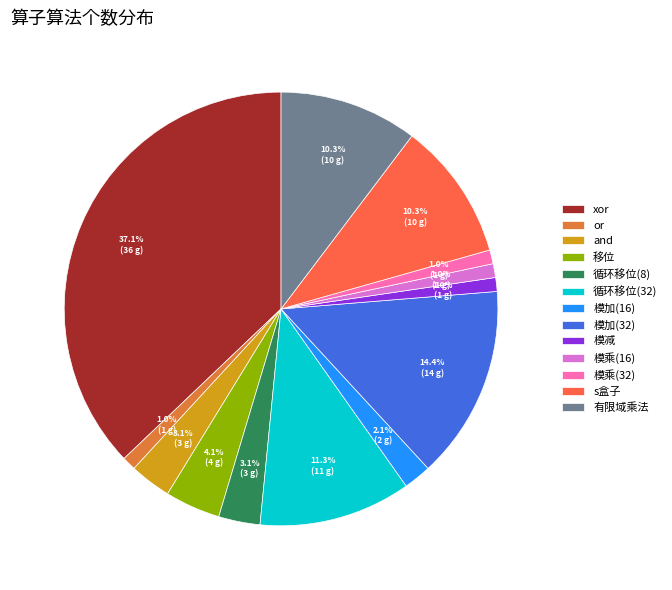

Does 移位 represent more than half of the total?

No